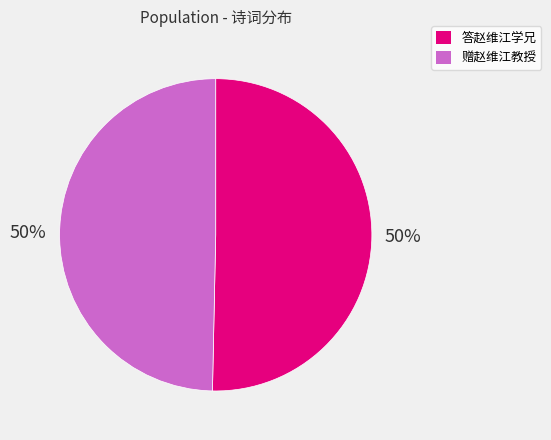

How many slices are in this pie chart?

2